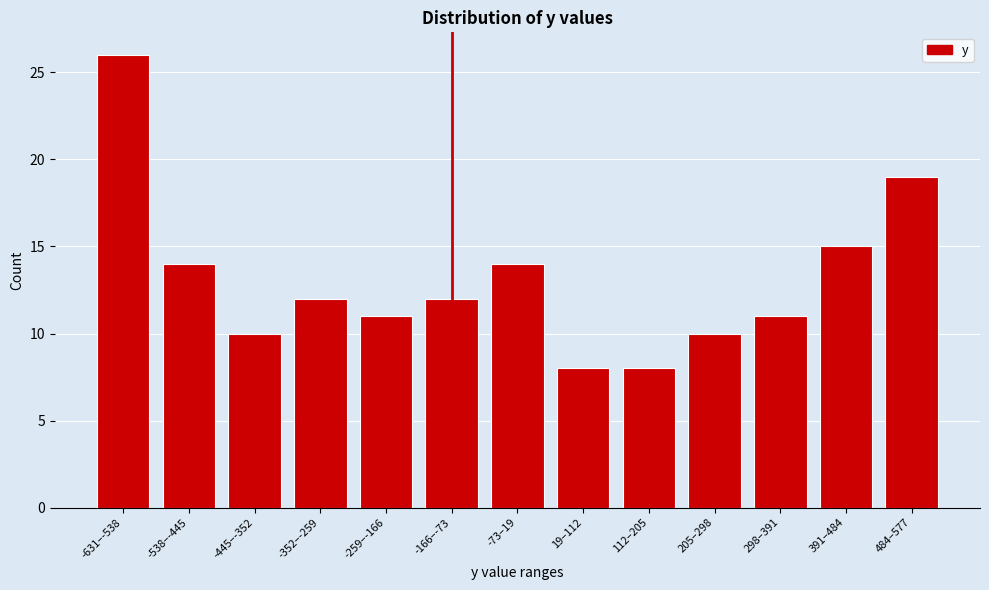

Reading right to left, what are all the values shown in this chart?

484–577=19	391–484=15	298–391=11	205–298=10	112–205=8	19–112=8	-73–19=14	-166–-73=12	-259–-166=11	-352–-259=12	-445–-352=10	-538–-445=14	-631–-538=26